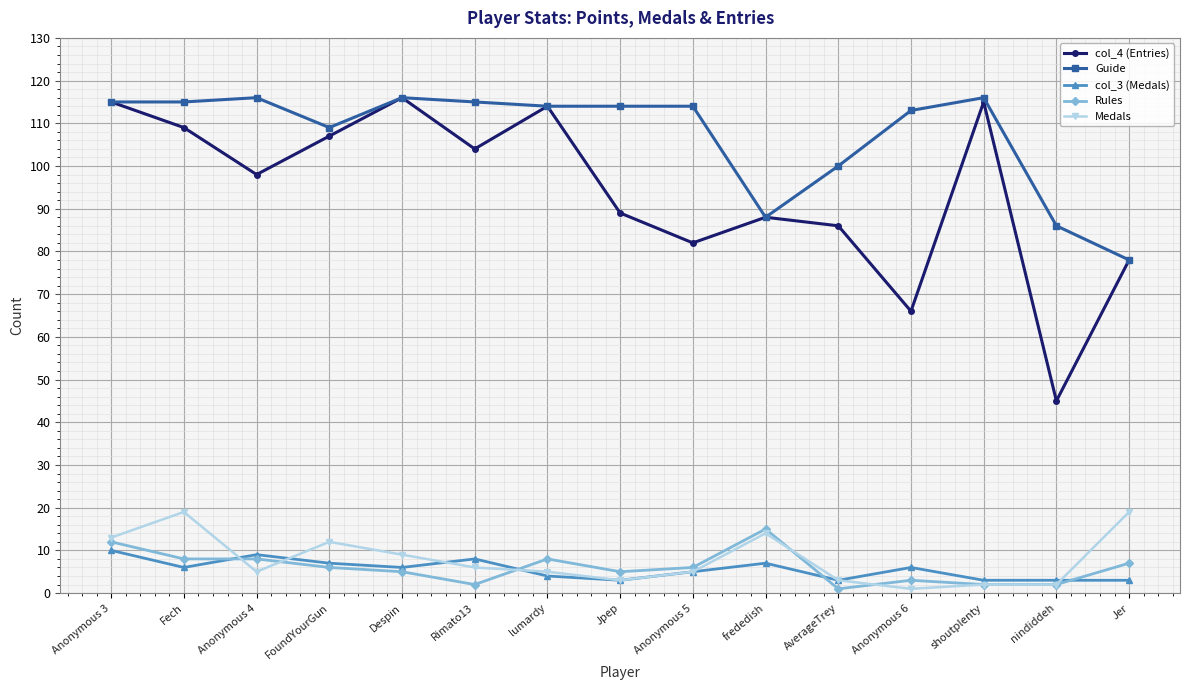

What is the label of the 14th point from the right?

Fech